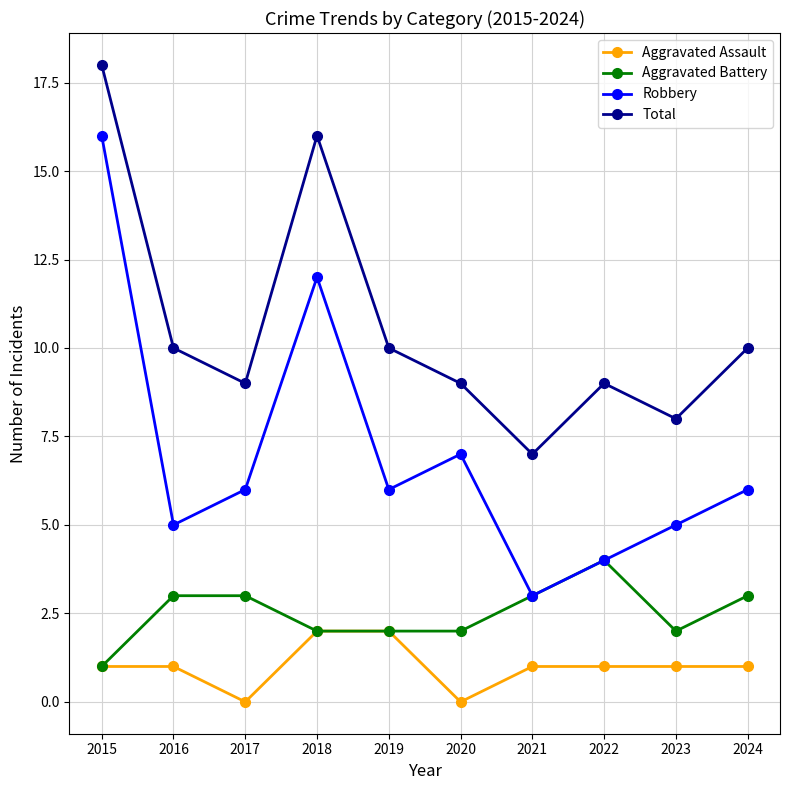

At which label does Total reach its peak?

2015